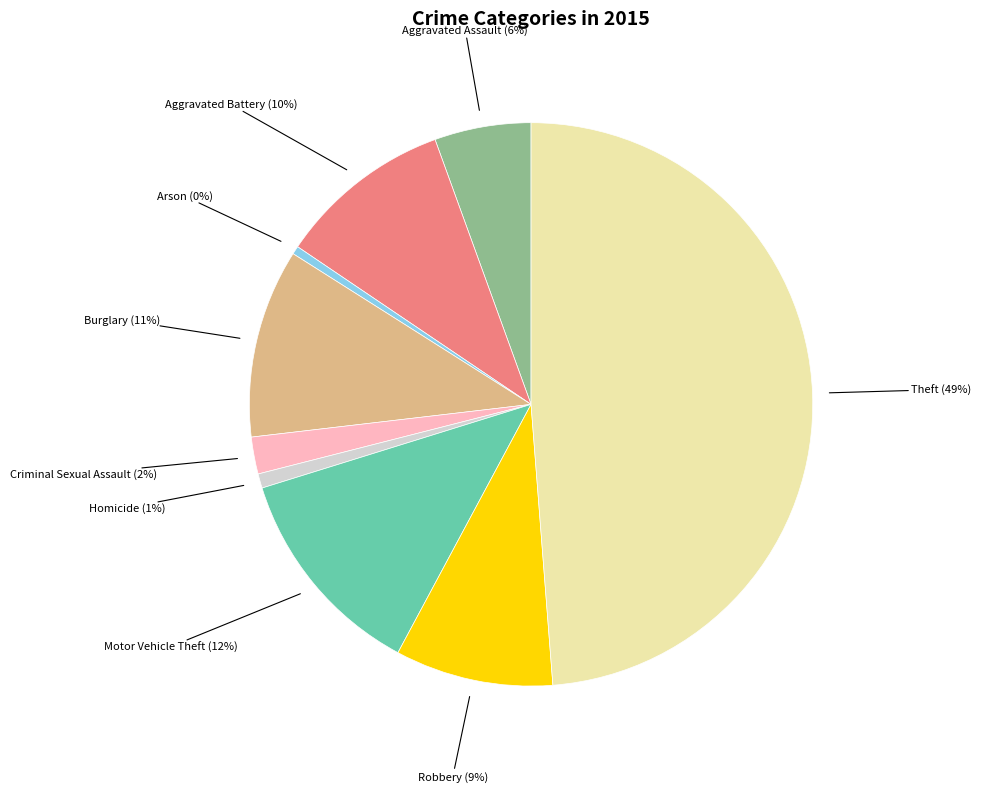

Is it true that Aggravated Assault is 1% of the pie?

False